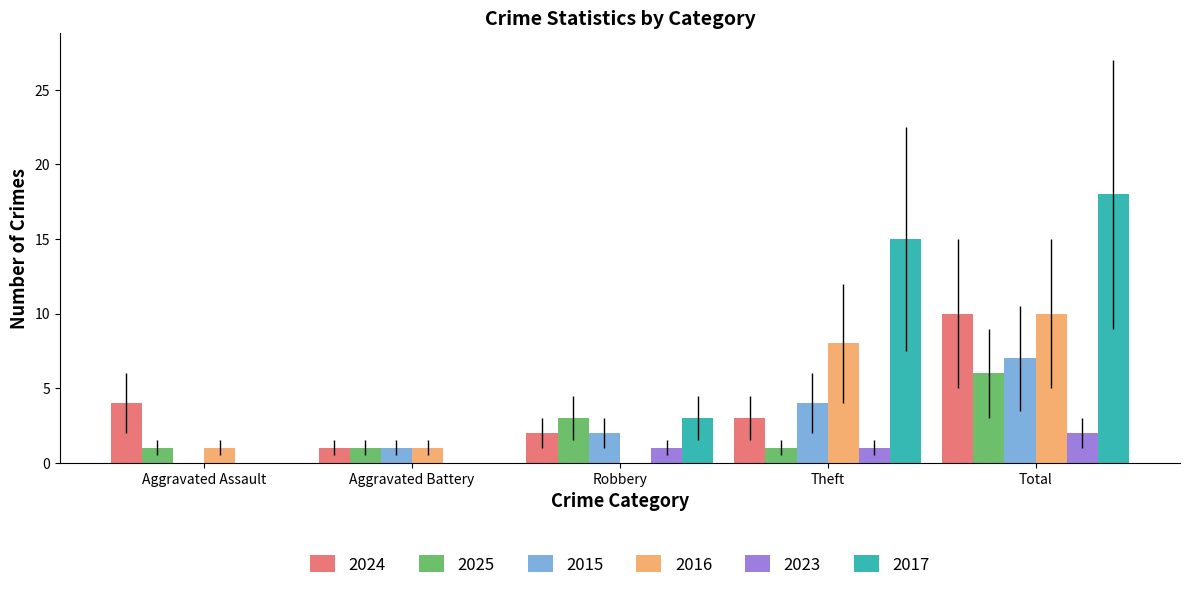

Where is 2025 nearest to the value 3?

Robbery